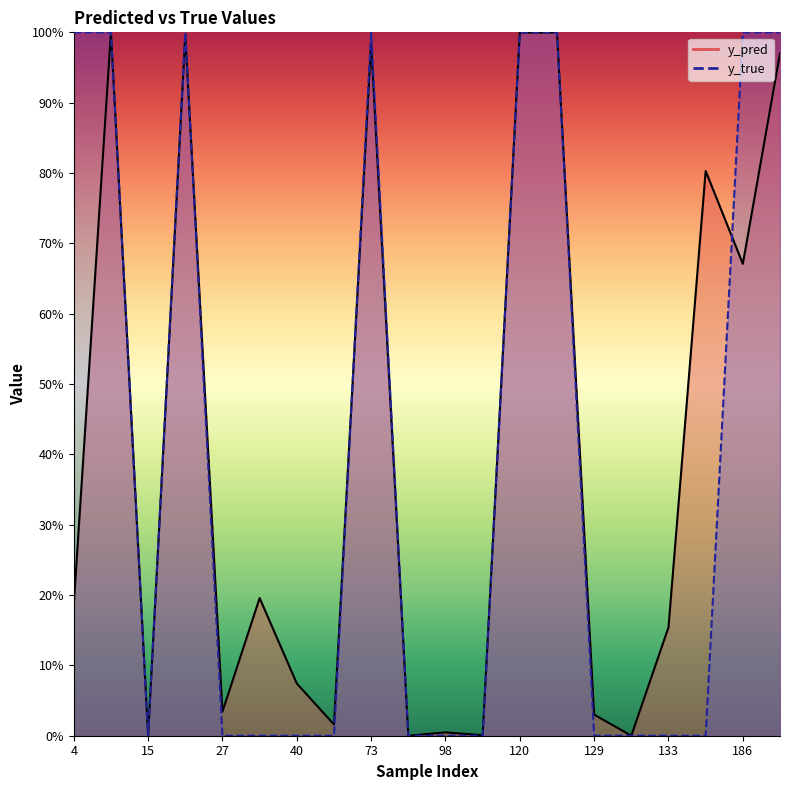

Which series has the largest total across all categories?

y_pred